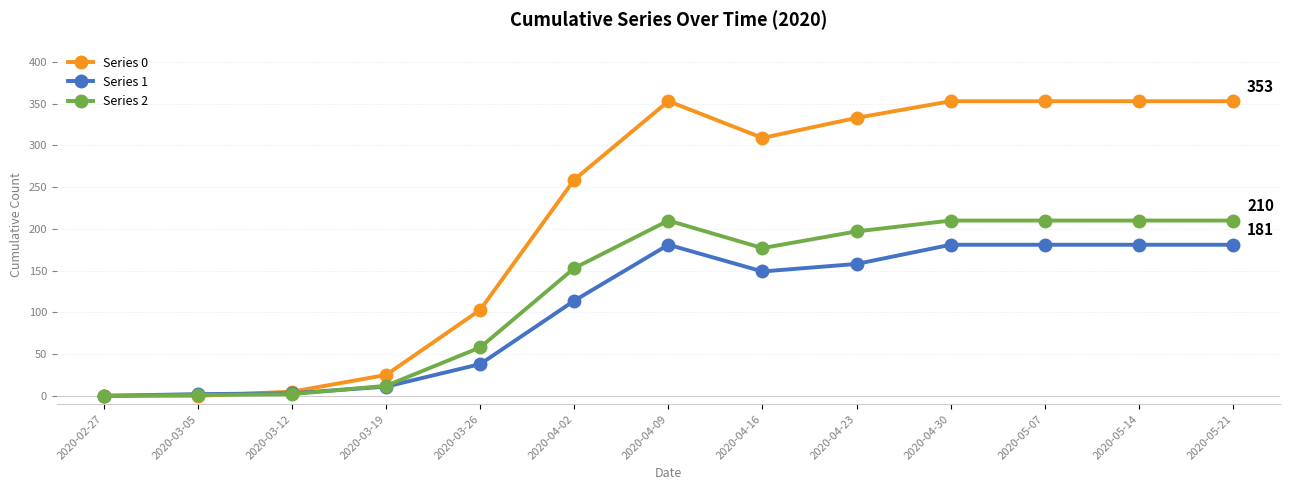

At 2020-05-21, list the series in order from largest to smallest.

Series 0, Series 2, Series 1